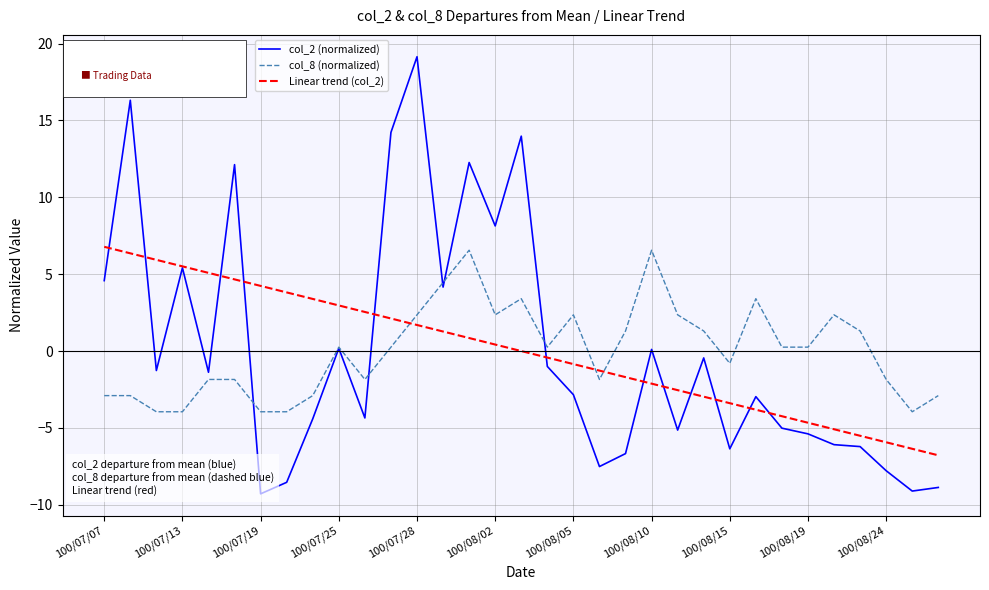

What is the maximum value for col_8 (normalized)?

6.6